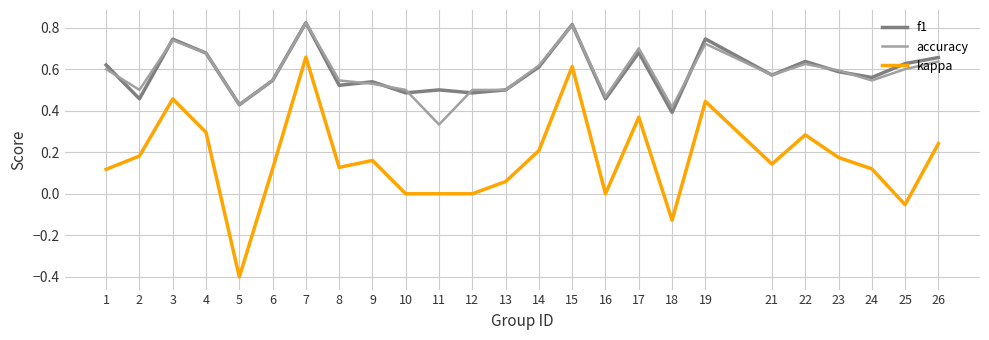

What is the total value across all series at 21?

1.3